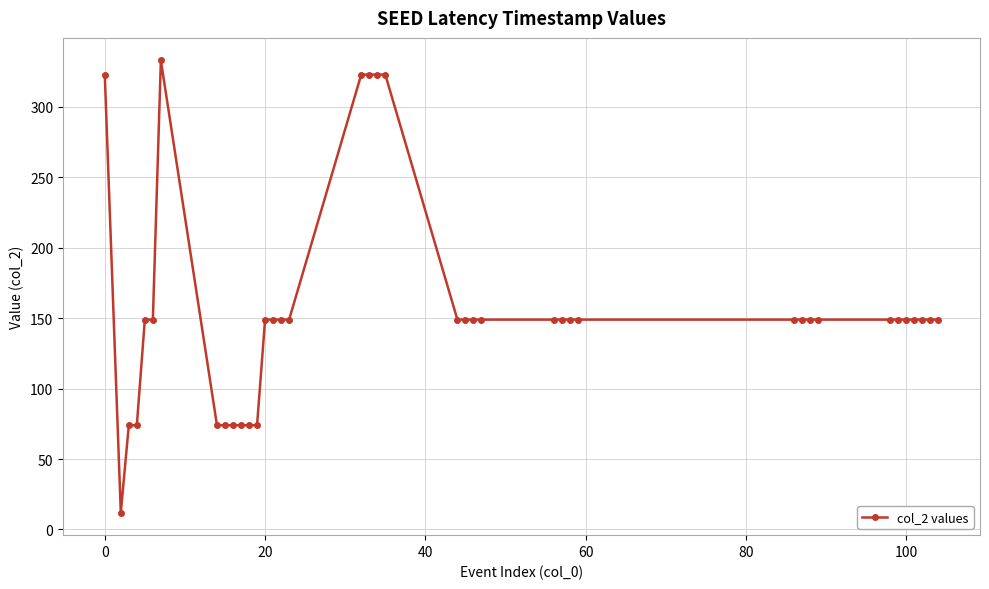

What is the minimum value shown in the chart?

12